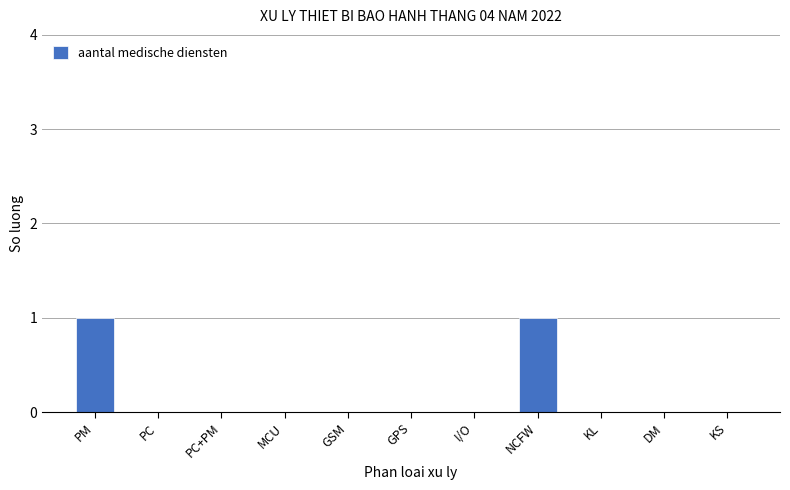

Reading right to left, list all the values displayed in this chart.

KS=0	DM=0	KL=0	NCFW=1	I/O=0	GPS=0	GSM=0	MCU=0	PC+PM=0	PC=0	PM=1